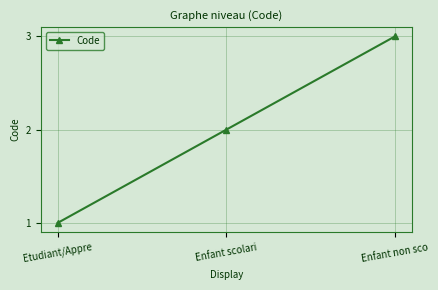

Which has a higher value, Etudiant/Appre or Enfant non sco?

Enfant non sco